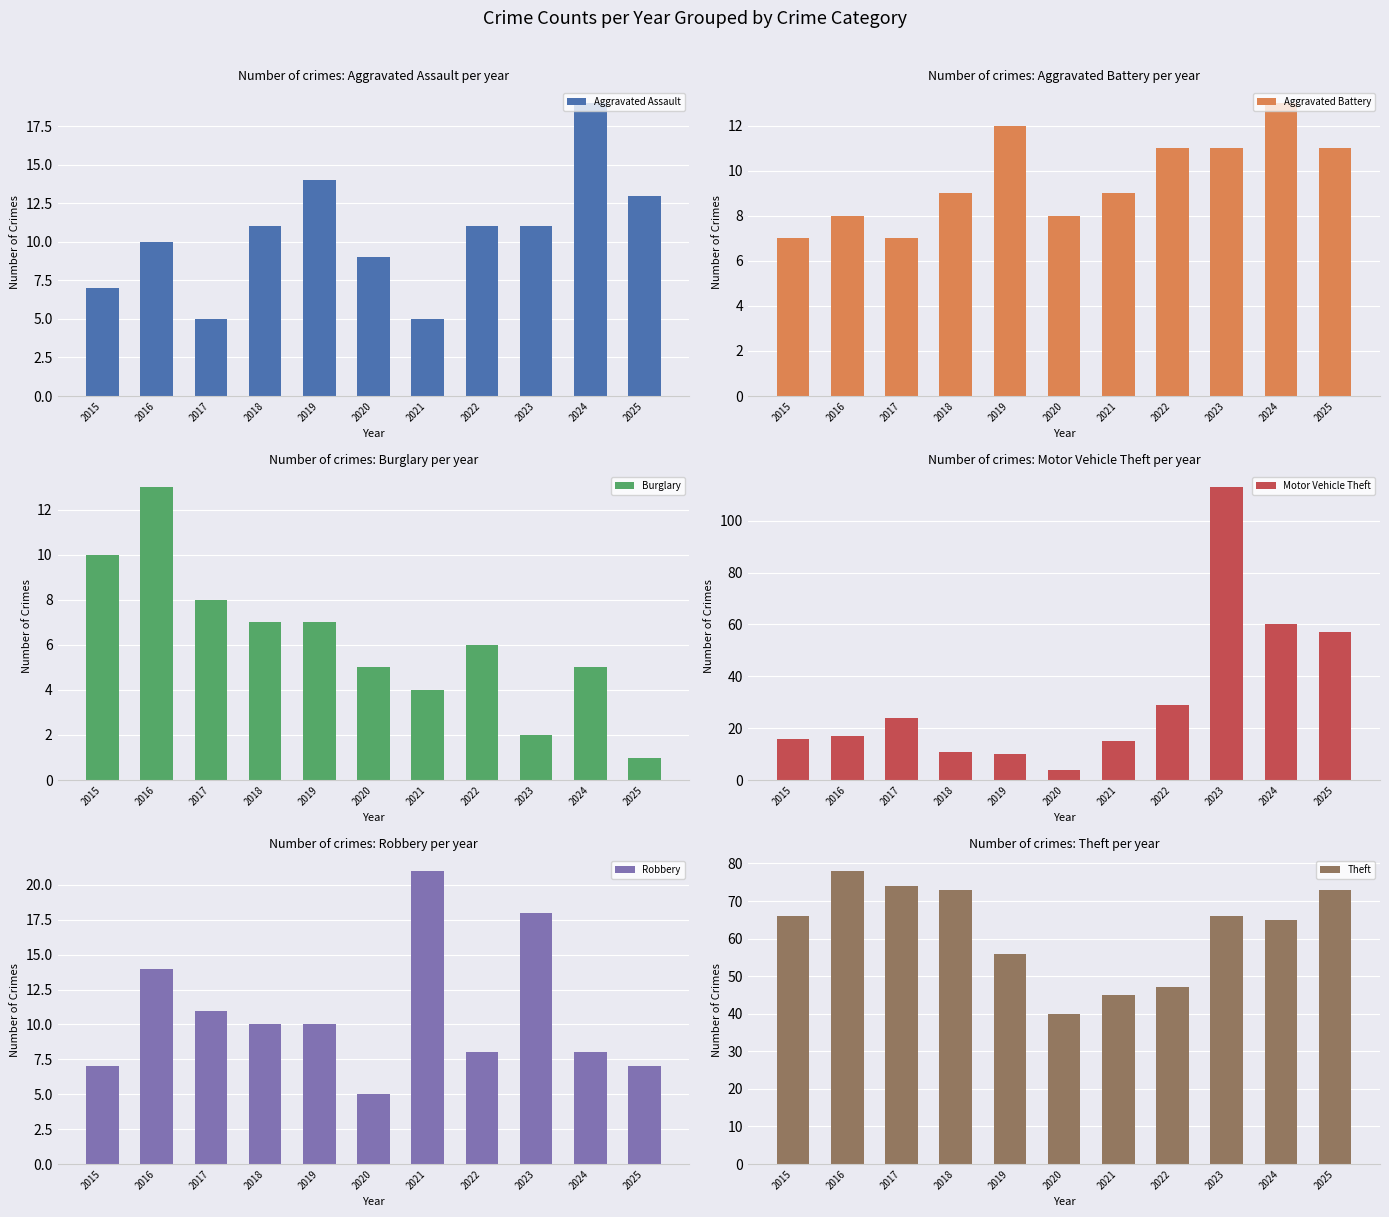

Reading left to right, extract all data points from this chart.

Aggravated Assault: 7	10	5	11	14	9	5	11	11	19	13
Aggravated Battery: 7	8	7	9	12	8	9	11	11	13	11
Burglary: 10	13	8	7	7	5	4	6	2	5	1
Motor Vehicle Theft: 16	17	24	11	10	4	15	29	113	60	57
Robbery: 7	14	11	10	10	5	21	8	18	8	7
Theft: 66	78	74	73	56	40	45	47	66	65	73